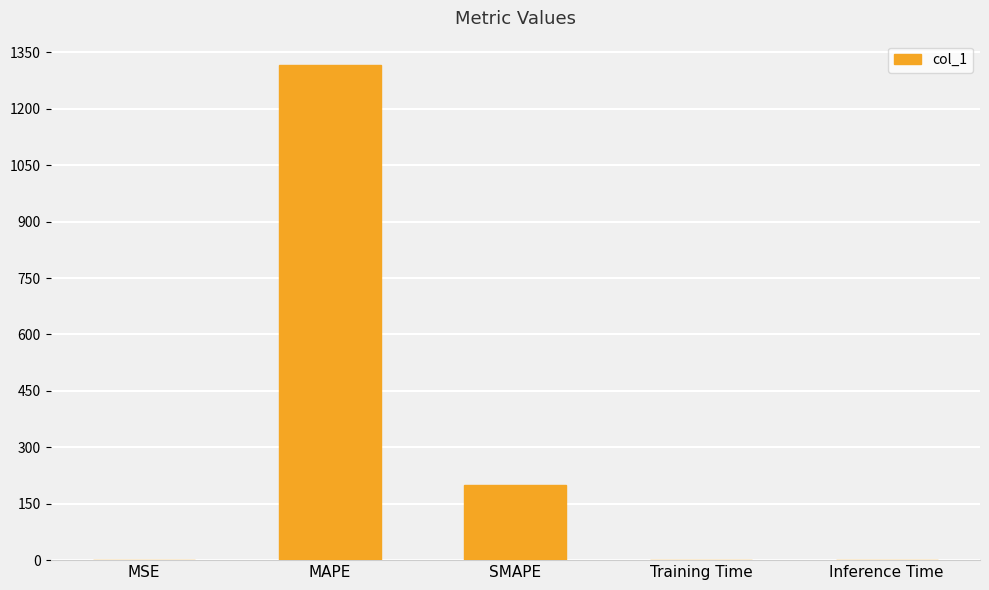

Which has a higher value, MSE or SMAPE?

SMAPE